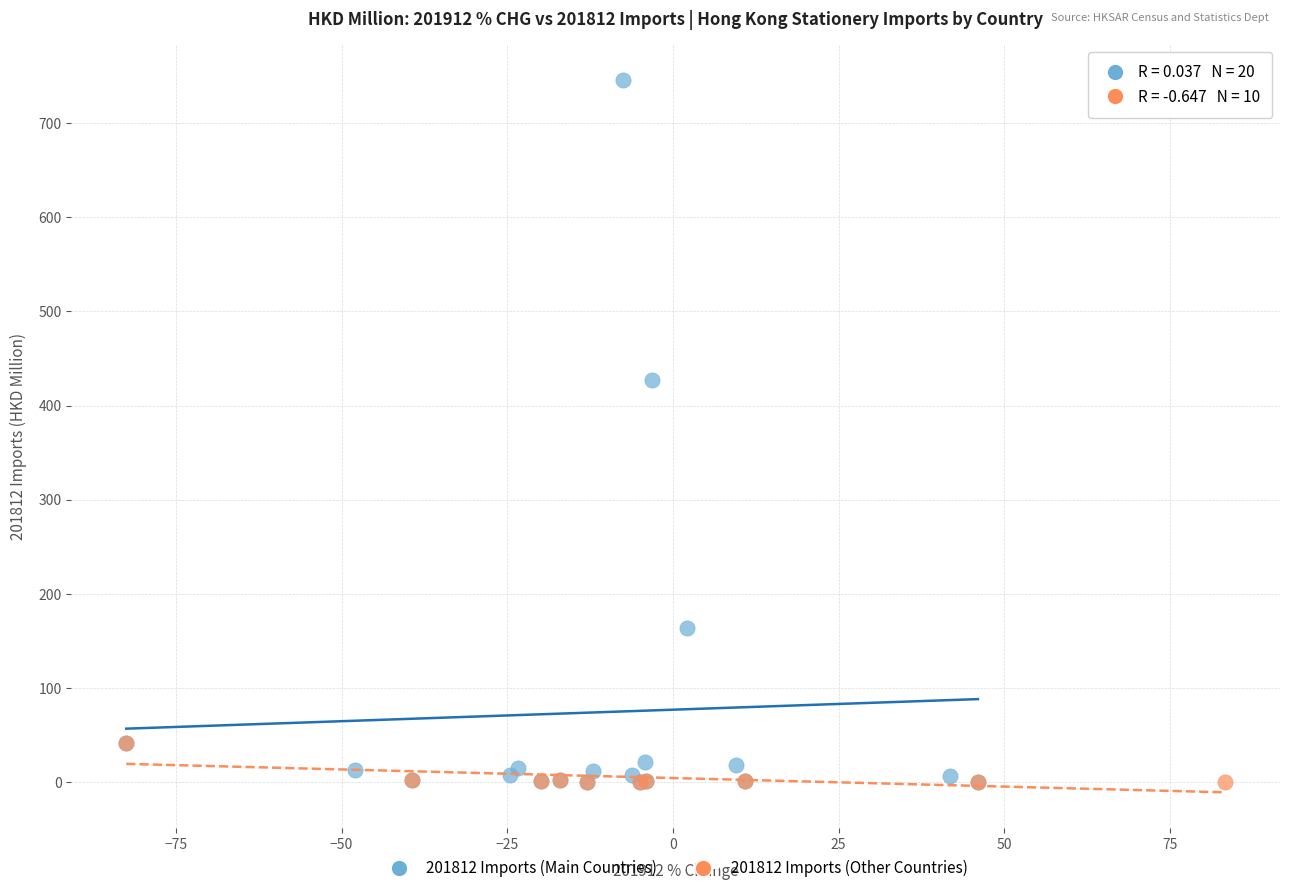

Which series has the widest spread of Y values?

201812 Imports (Main Countries)